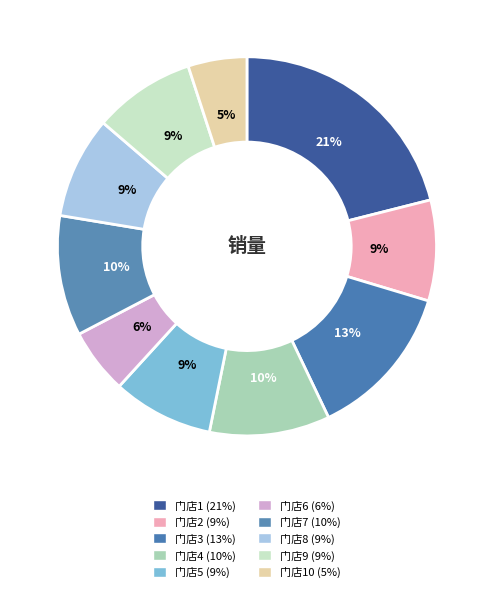

What is the largest slice in the pie chart?

门店1